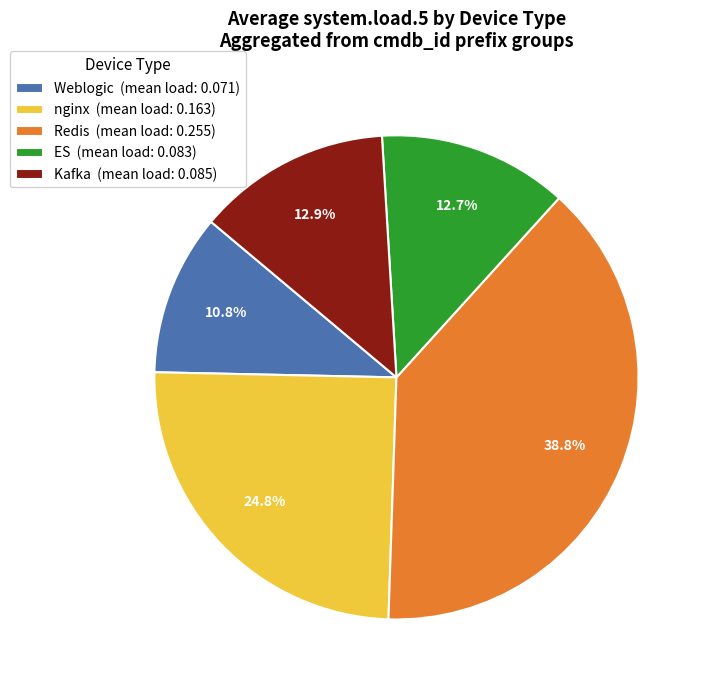

Approximately how many times larger is the value at Redis (mean load: 0.255) compared to ES (mean load: 0.083)?

3.1